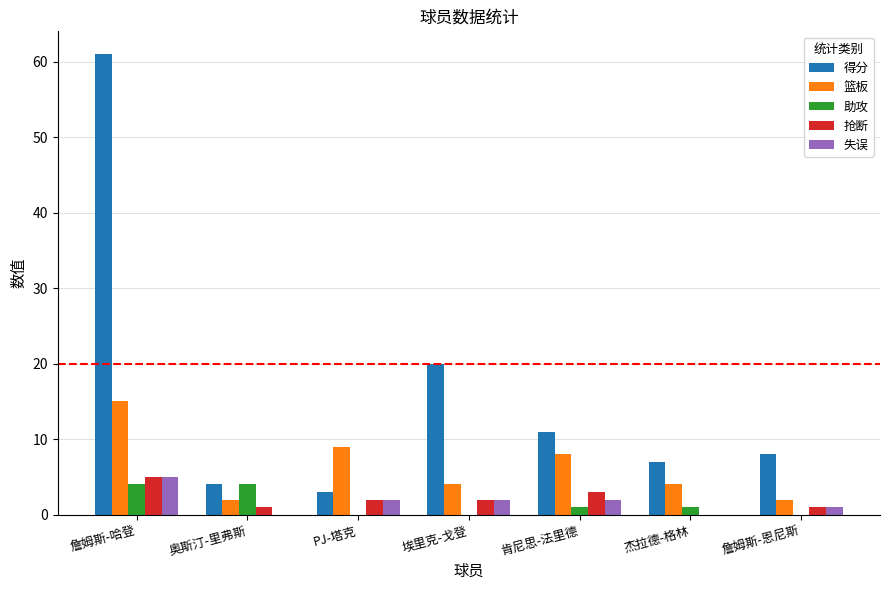

At which category is the sum across all series the highest?

詹姆斯-哈登